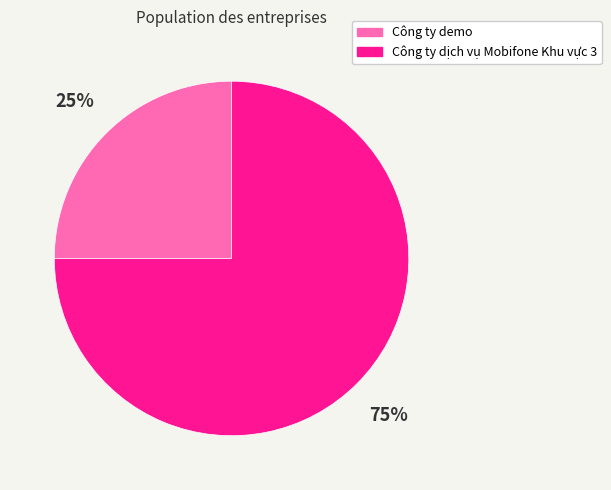

The Công ty dịch vụ Mobifone Khu vực 3 slice represents 69% of the pie. True or false?

False